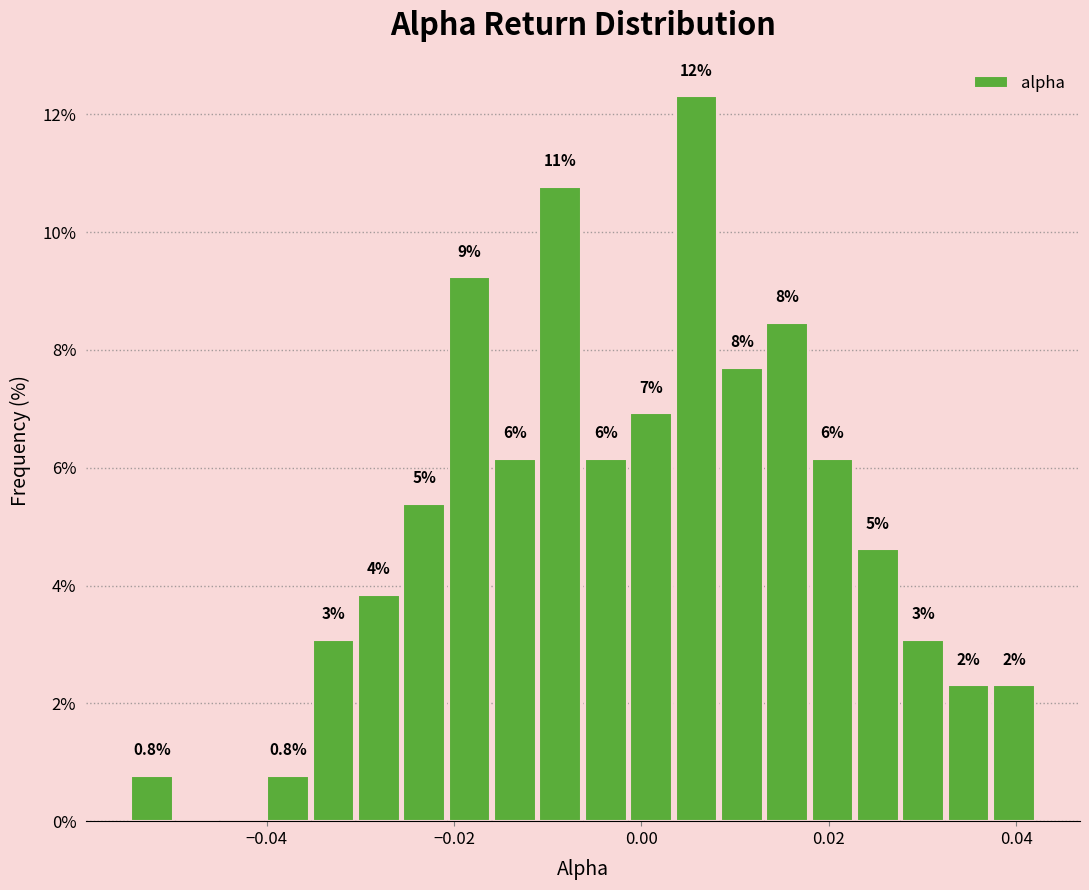

Around what value on the x-axis is the tallest bar? Give the approximate position of its centre, as read against the axis.

0.006